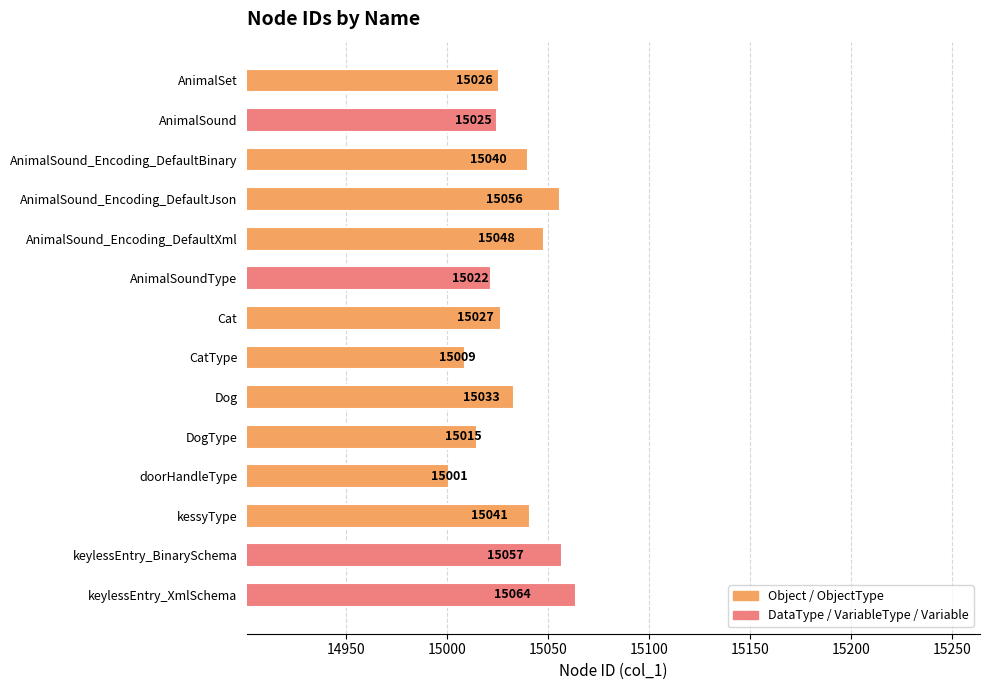

At which label is the value closest to 15032?

Dog